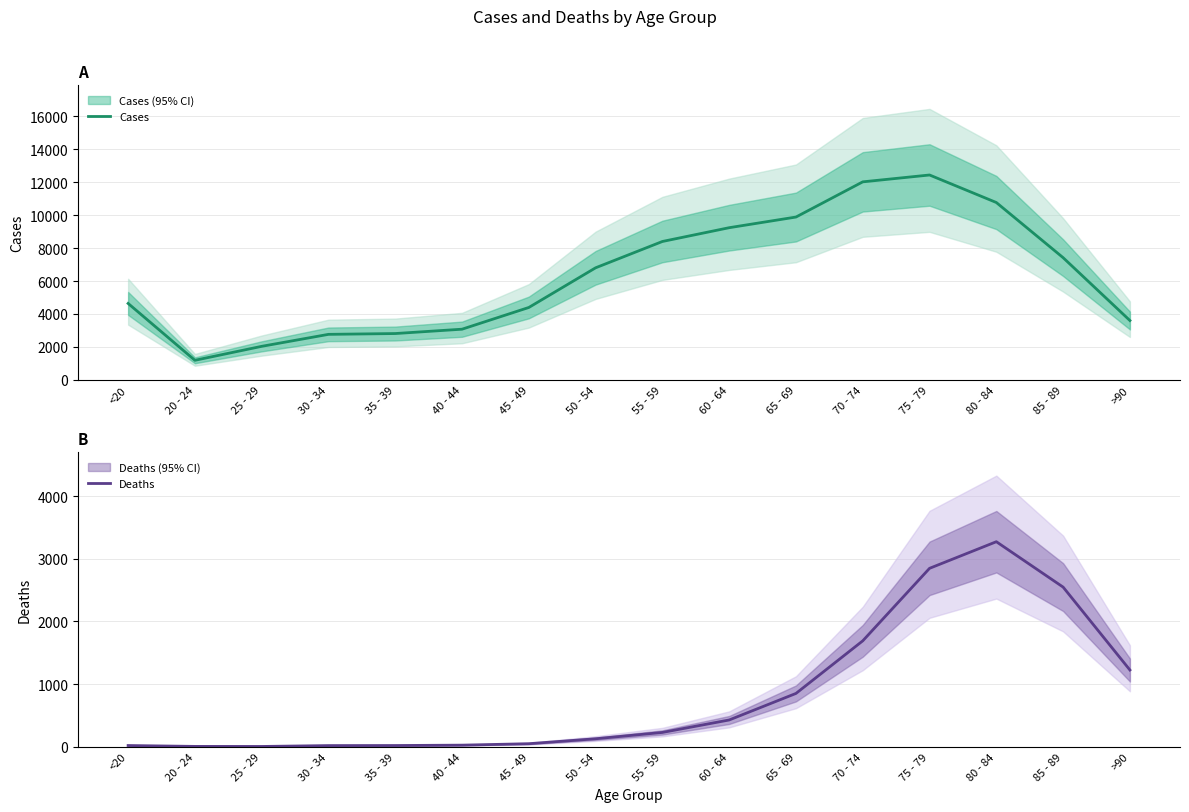

Reading left to right, transcribe all the data shown in this chart.

Cases: 4641	1191	2038	2765	2814	3078	4396	6803	8400	9236	9883	12018	12434	10764	7417	3604
Deaths: 18	4	3	17	18	24	47	126	227	426	850	1690	2848	3273	2548	1224